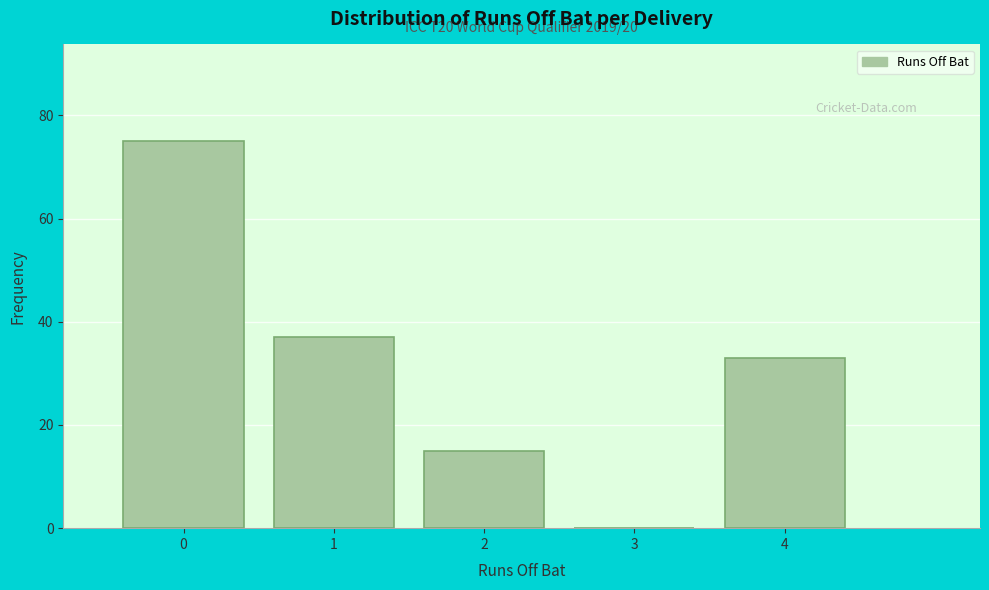

Over which range of the x-axis is the bar tallest?

-0.5 to 0.5